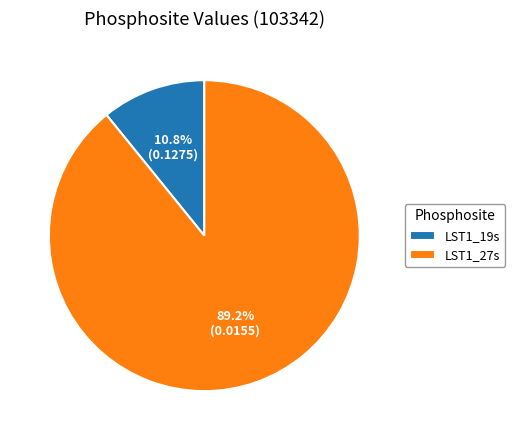

Rank the categories by value from highest to lowest.

LST1_27s, LST1_19s